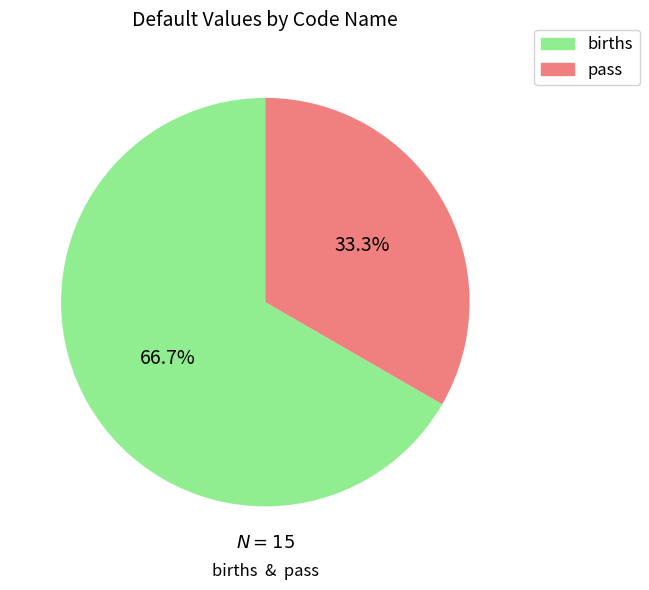

What percentage do births and pass together represent?

100.0%